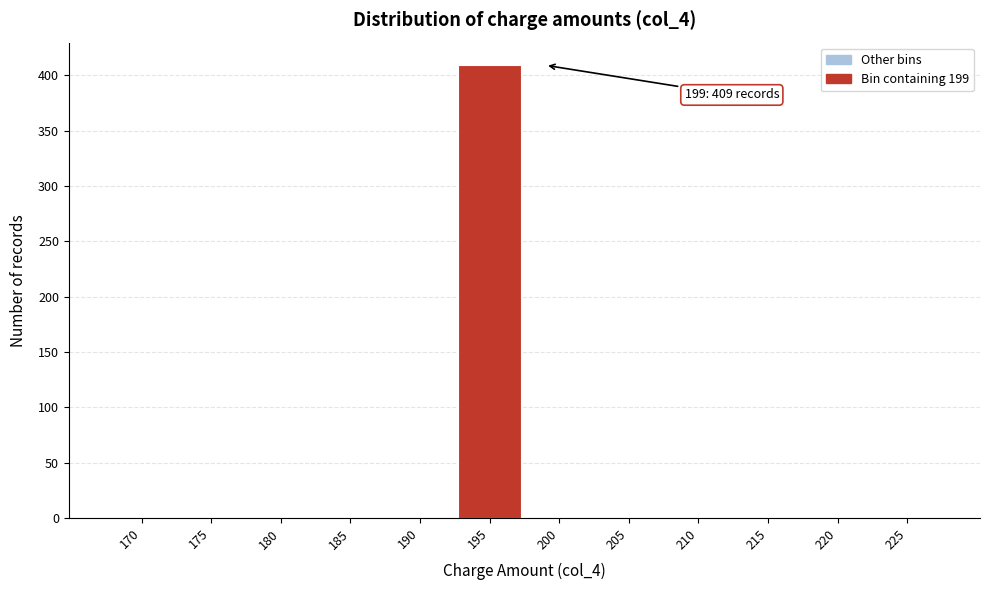

Reading left to right, extract all data points from this chart.

170=0	175=0	180=0	185=0	190=0	195=409	200=0	205=0	210=0	215=0	220=0	225=0